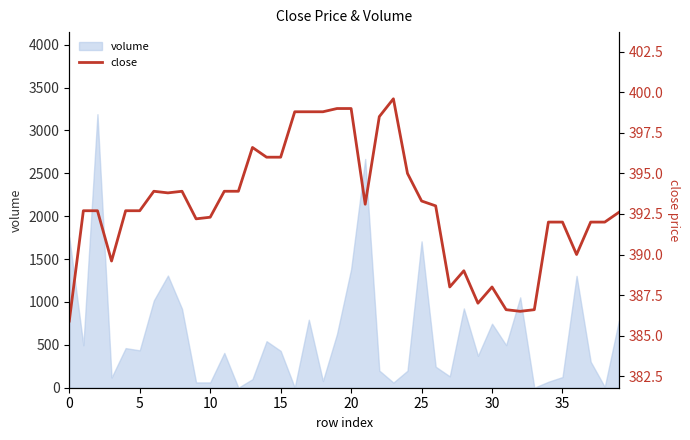

What is the maximum value for volume?

3189.1